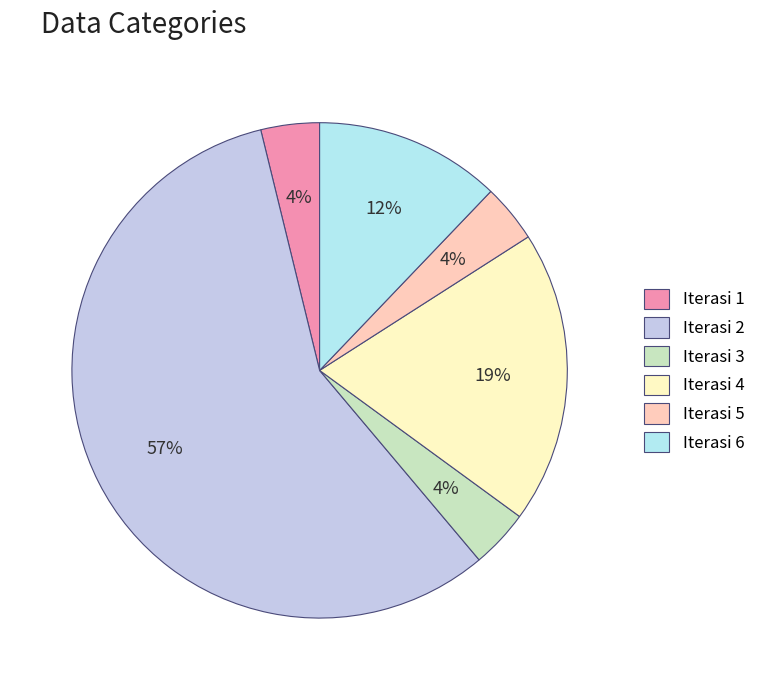

To the nearest percent, what is the difference between the Iterasi 4 and Iterasi 6 slice percentages?

7%